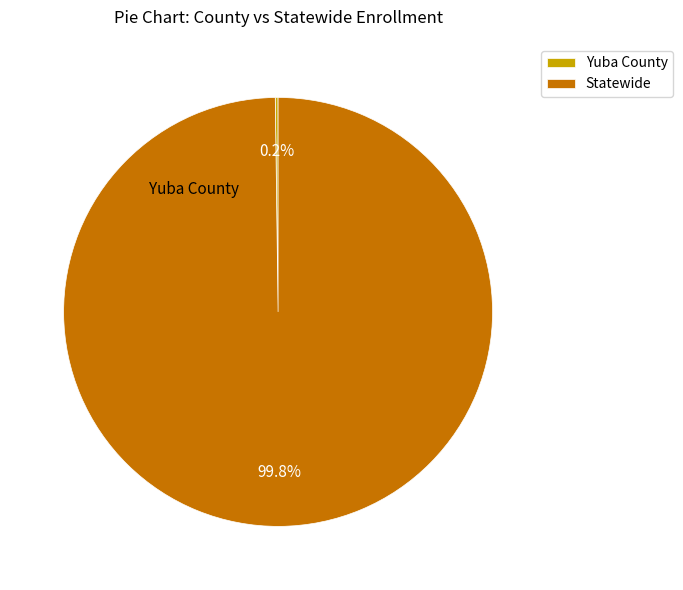

What is the largest slice in the pie chart?

Statewide